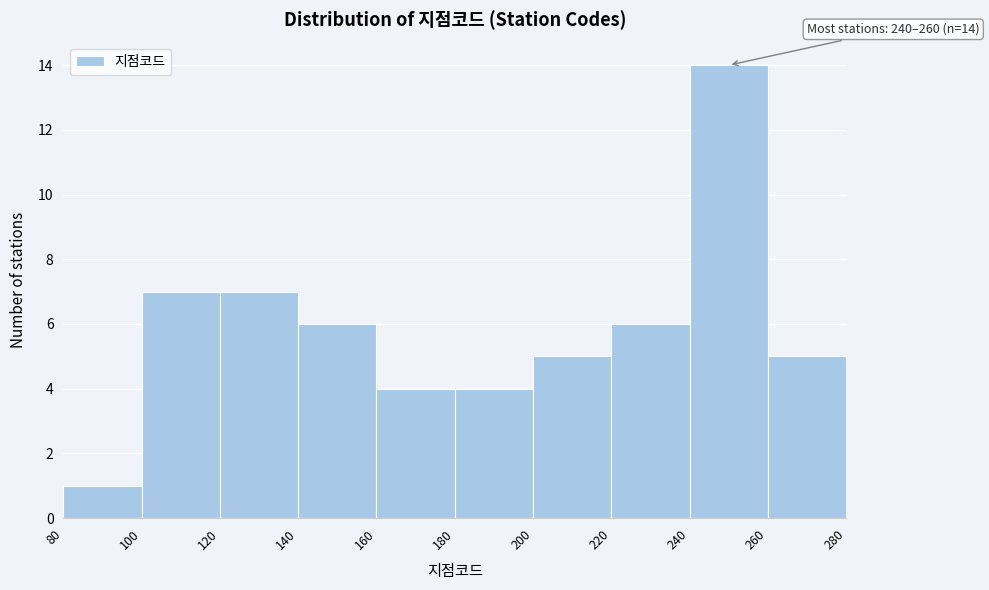

Which range on the x-axis has the tallest bar?

240 to 260